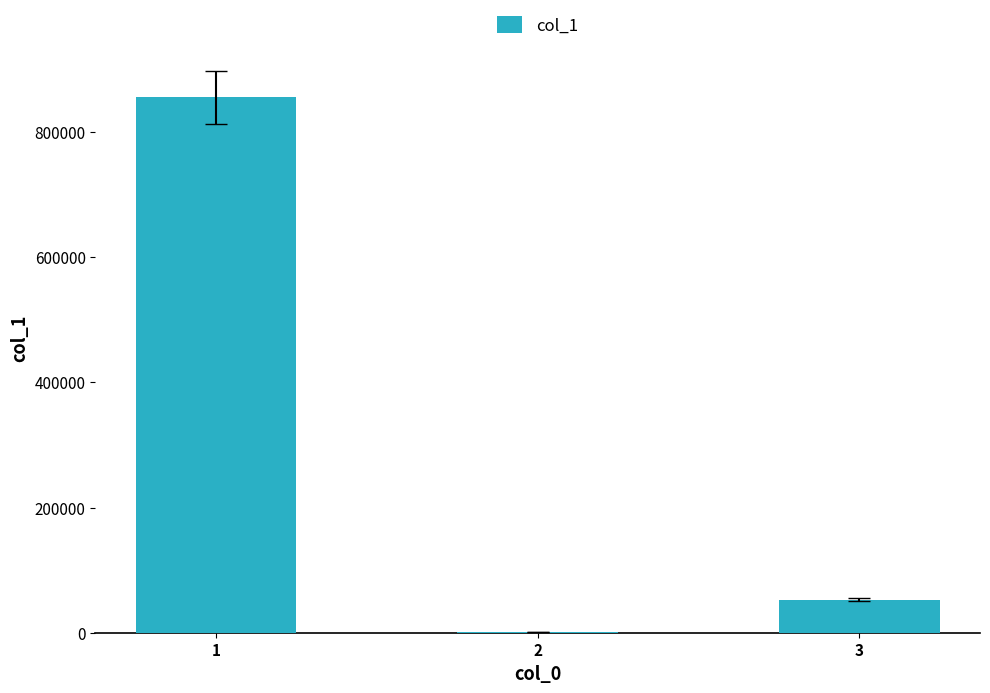

Reading left to right, extract all data points from this chart.

1=855555	2=541	3=52856